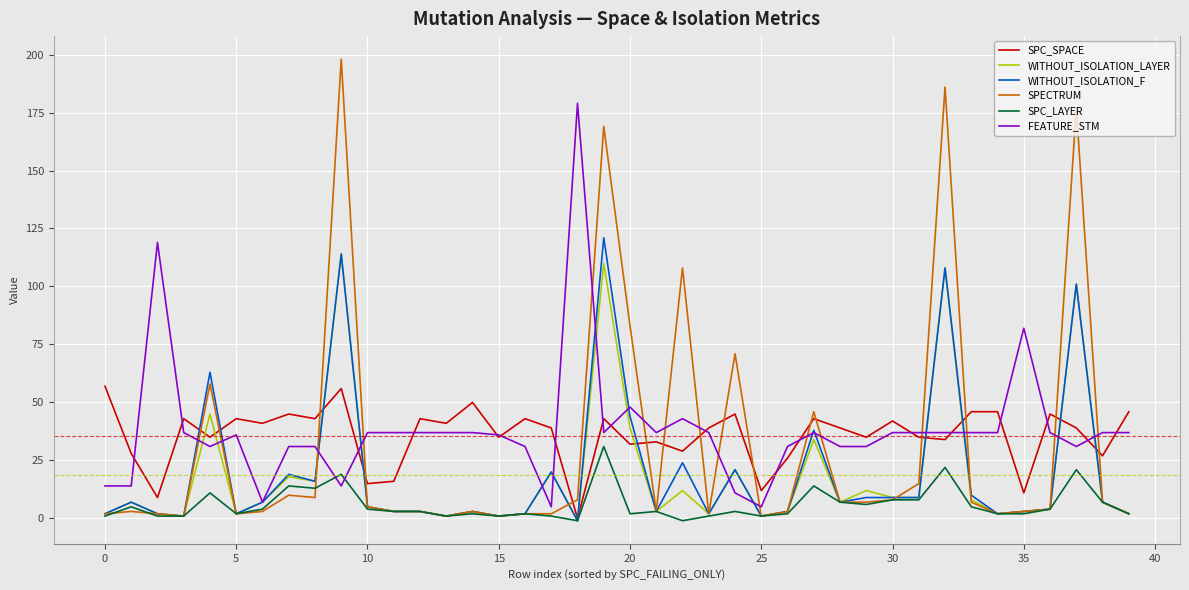

What is the maximum value for SPC_LAYER?

31